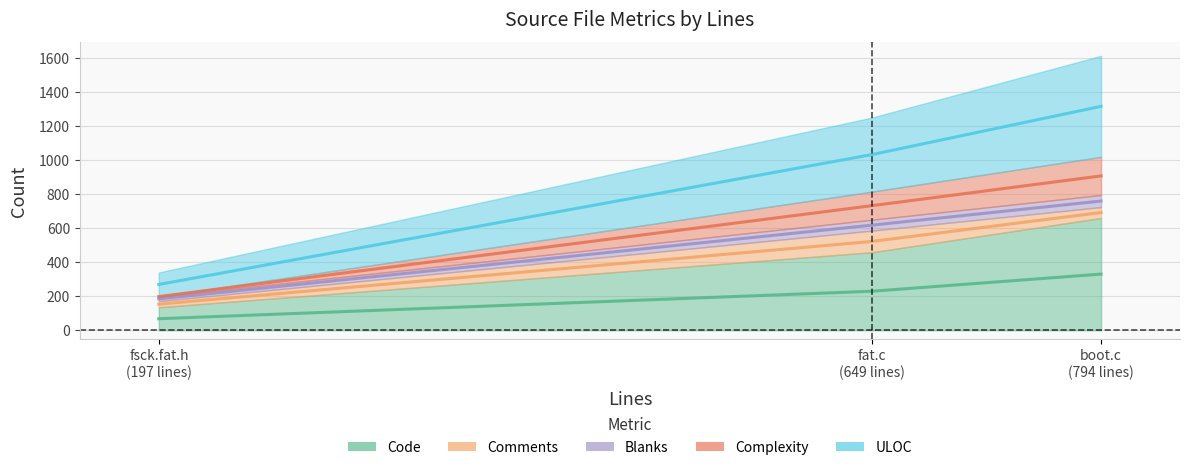

Where is Blanks nearest to the value 551?

fat.c (649 lines)